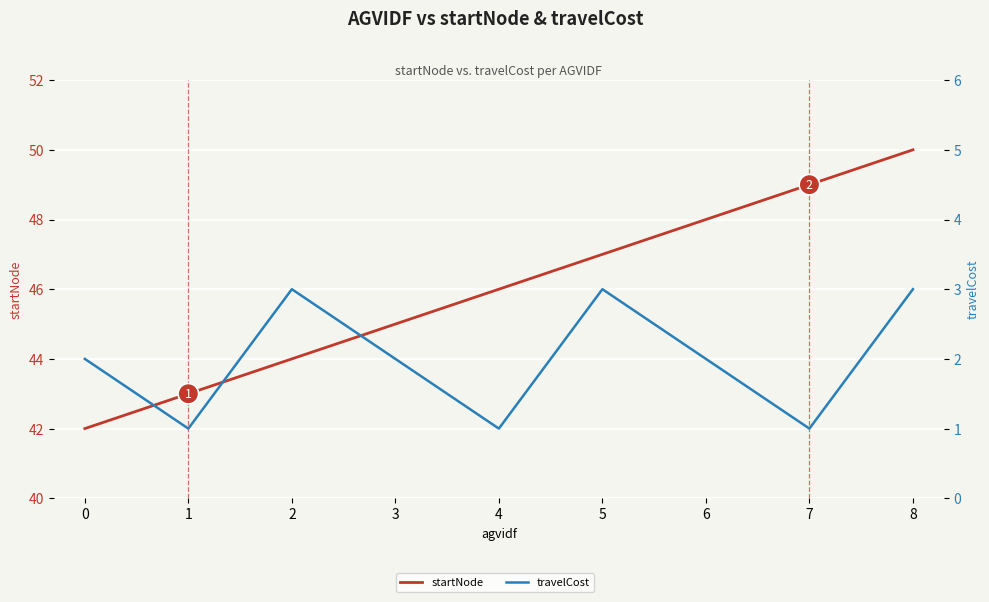

How many lines are shown in the chart?

2